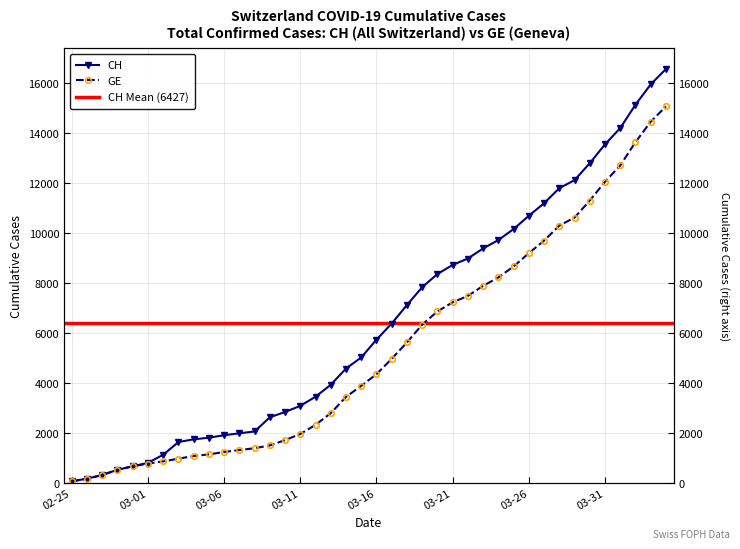

Where does the CH series first go above 5741?

2020-03-17